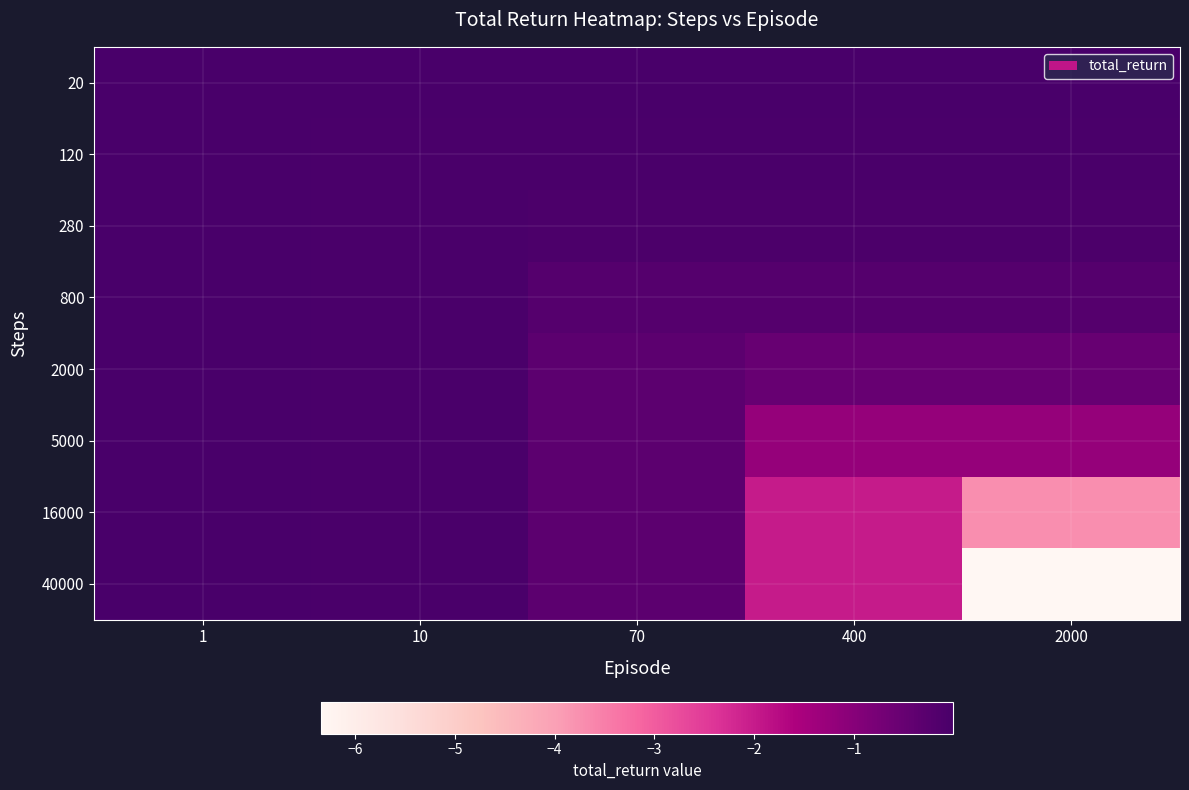

Rank the series by their maximum value, from lowest to highest.

20, 120, 280, 800, 2000, 5000, 16000, 40000